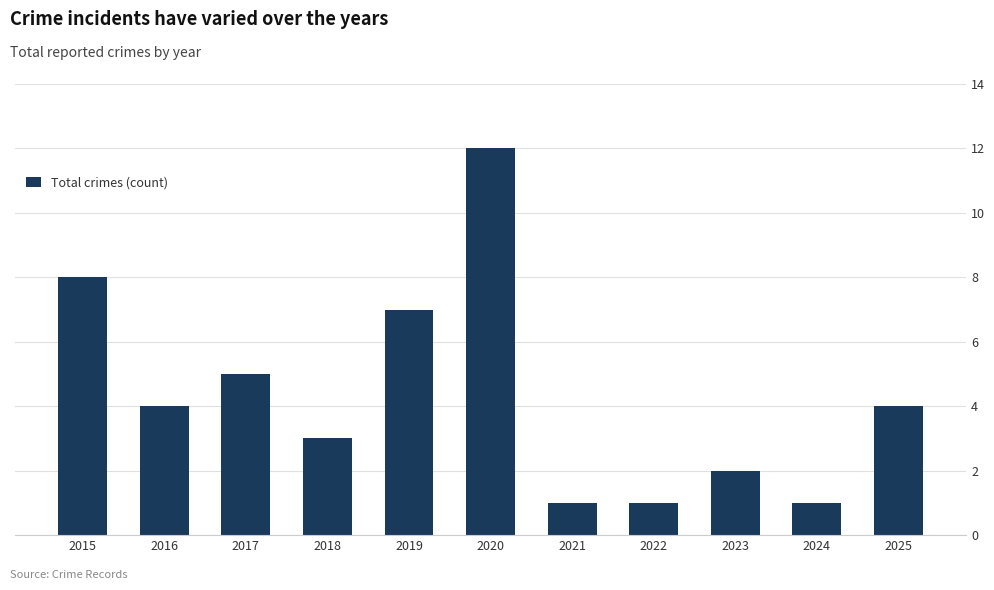

What is the average value?

4